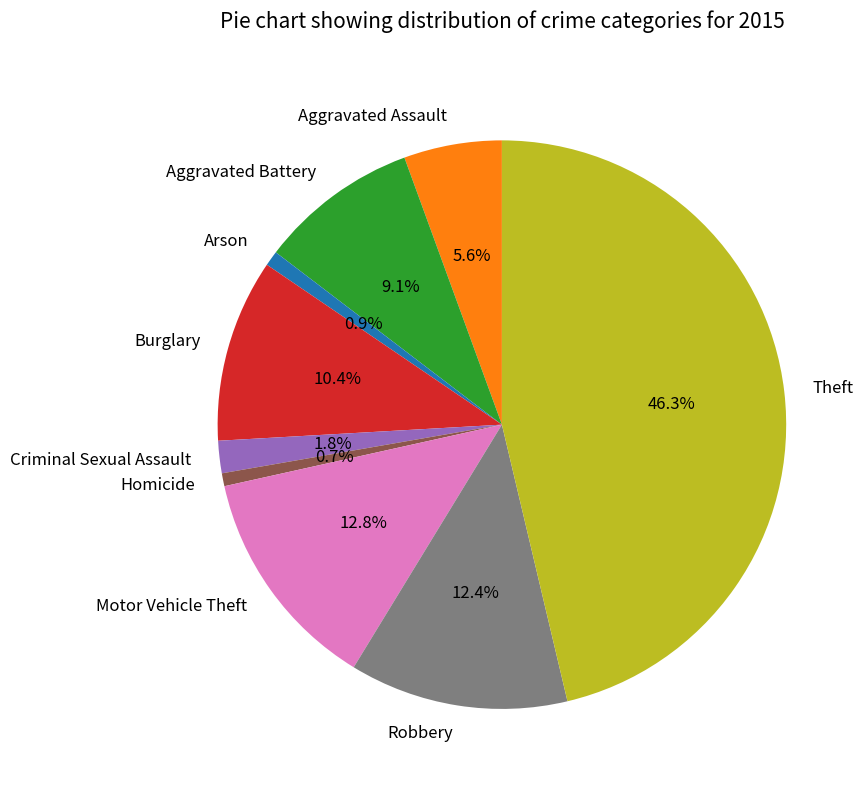

What percentage is NOT represented by Arson?

99.1%